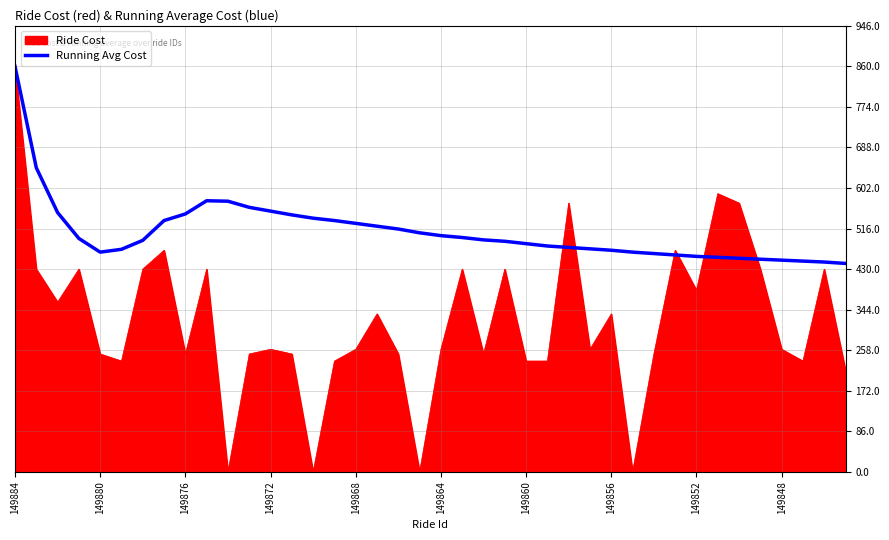

What is the lowest value of the Running Avg Cost series?

442